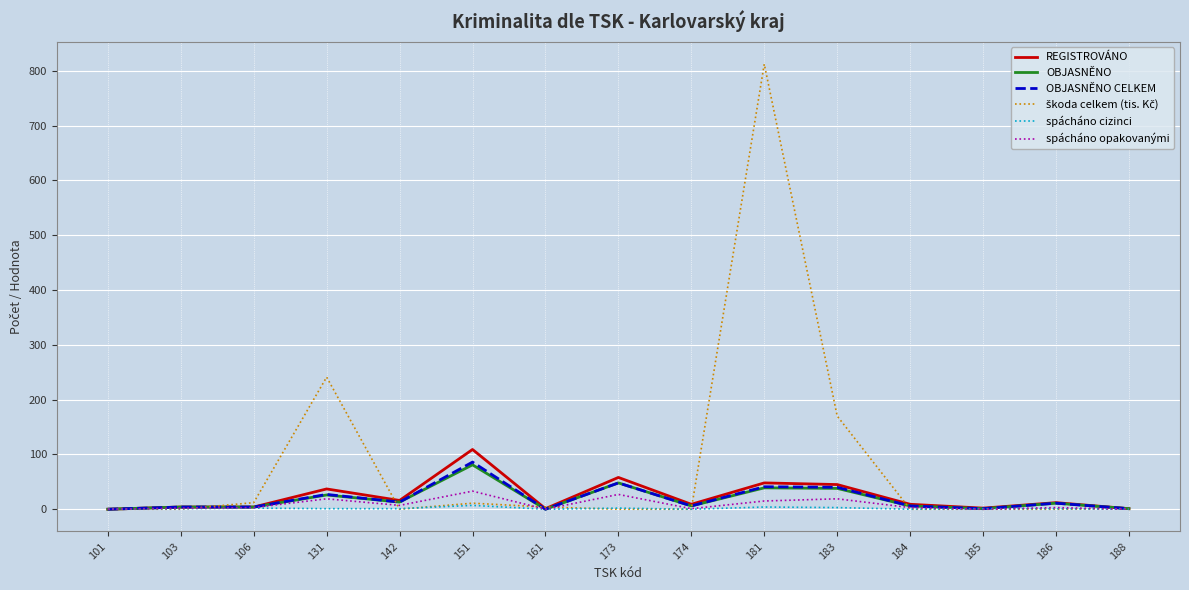

Is this an area chart (filled region under the line)?

No